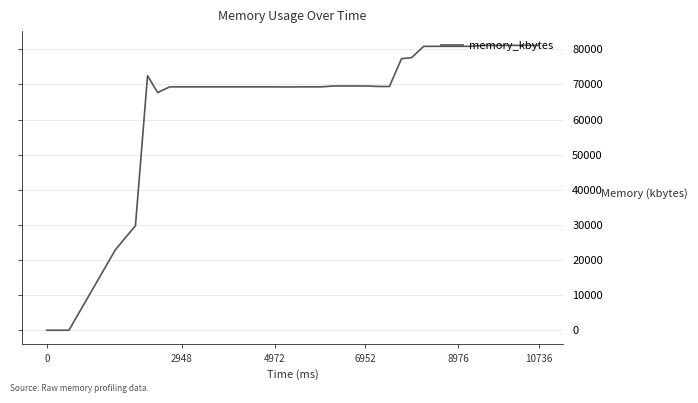

How many lines are shown in the chart?

1